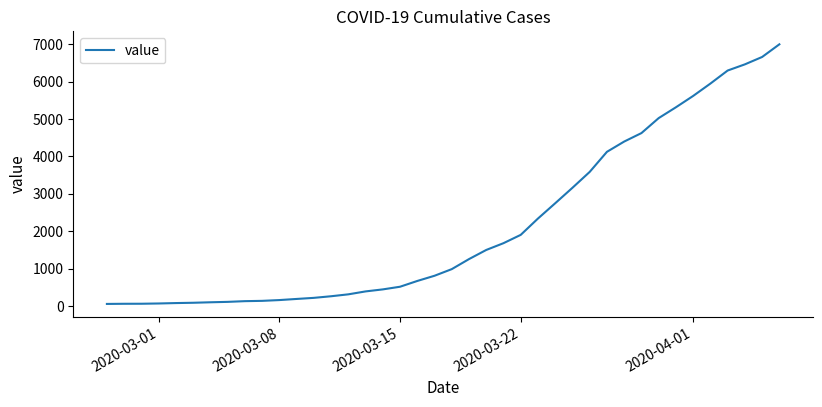

What is the greatest value displayed?

6995